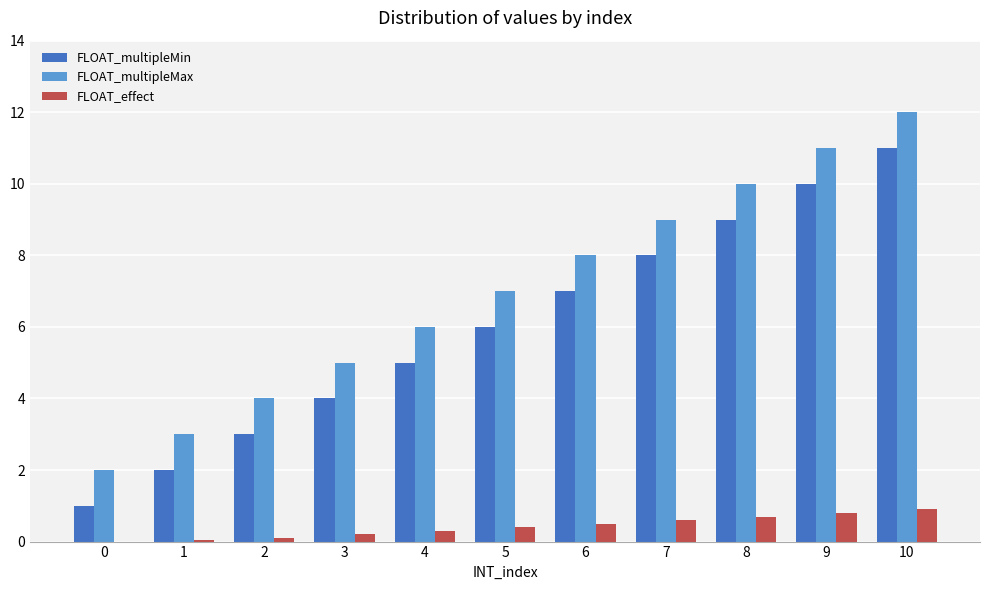

Which category has the highest value in the FLOAT_multipleMin series?

10